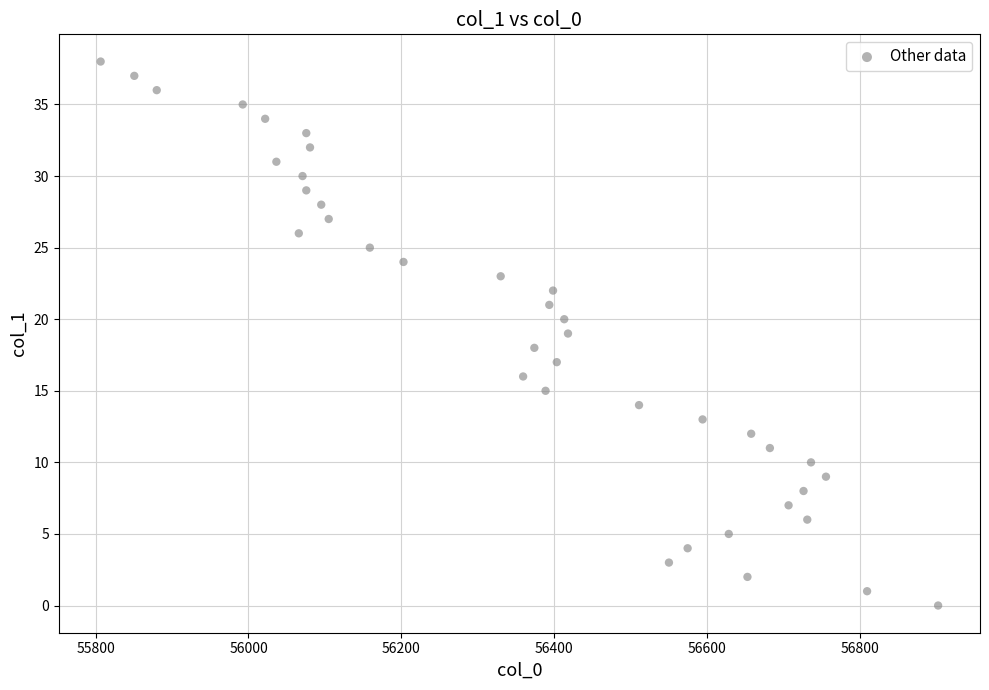

What is the range of Y values (max minus min)?

38